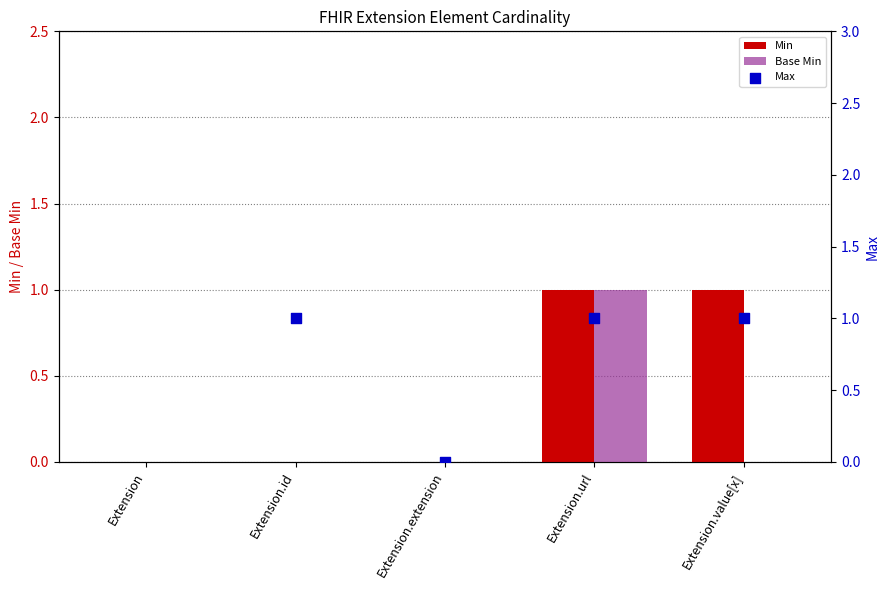

The Min series shows 0 at Extension.value[x]. True or false?

False